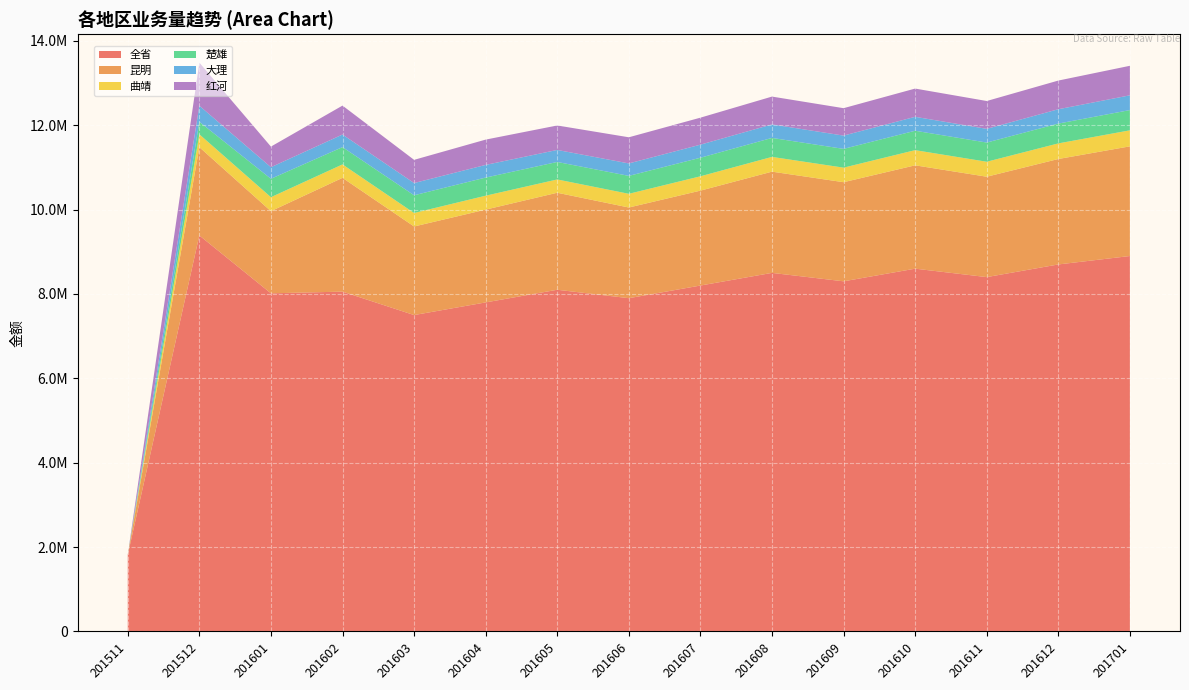

Reading left to right, what are all the values shown in this chart?

全省: 201511=1816774.6	201512=9388182.6	201601=8015693.0	201602=8055526.7	201603=7500000.0	201604=7800000.0	201605=8100000.0	201606=7900000.0	201607=8200000.0	201608=8500000.0	201609=8300000.0	201610=8600000.0	201611=8400000.0	201612=8700000.0	201701=8900000.0
昆明: 201511=5.0	201512=2092576.1	201601=1947345.6	201602=2697711.7	201603=2100000.0	201604=2200000.0	201605=2300000.0	201606=2150000.0	201607=2250000.0	201608=2400000.0	201609=2350000.0	201610=2450000.0	201611=2380000.0	201612=2500000.0	201701=2600000.0
曲靖: 201511=506.0	201512=304940.6	201601=331438.6	201602=318423.8	201603=320000.0	201604=330000.0	201605=315000.0	201606=325000.0	201607=340000.0	201608=350000.0	201609=345000.0	201610=360000.0	201611=355000.0	201612=370000.0	201701=380000.0
楚雄: 201511=0.0	201512=296349.4	201601=436192.0	201602=410271.3	201603=420000.0	201604=430000.0	201605=415000.0	201606=425000.0	201607=440000.0	201608=450000.0	201609=445000.0	201610=460000.0	201611=455000.0	201612=470000.0	201701=480000.0
大理: 201511=1084.0	201512=381564.1	201601=274765.3	201602=298496.3	201603=290000.0	201604=300000.0	201605=285000.0	201606=295000.0	201607=310000.0	201608=320000.0	201609=315000.0	201610=330000.0	201611=325000.0	201612=340000.0	201701=350000.0
红河: 201511=0.0	201512=1022038.7	201601=488651.2	201602=686002.5	201603=550000.0	201604=600000.0	201605=580000.0	201606=620000.0	201607=640000.0	201608=660000.0	201609=650000.0	201610=670000.0	201611=660000.0	201612=680000.0	201701=700000.0